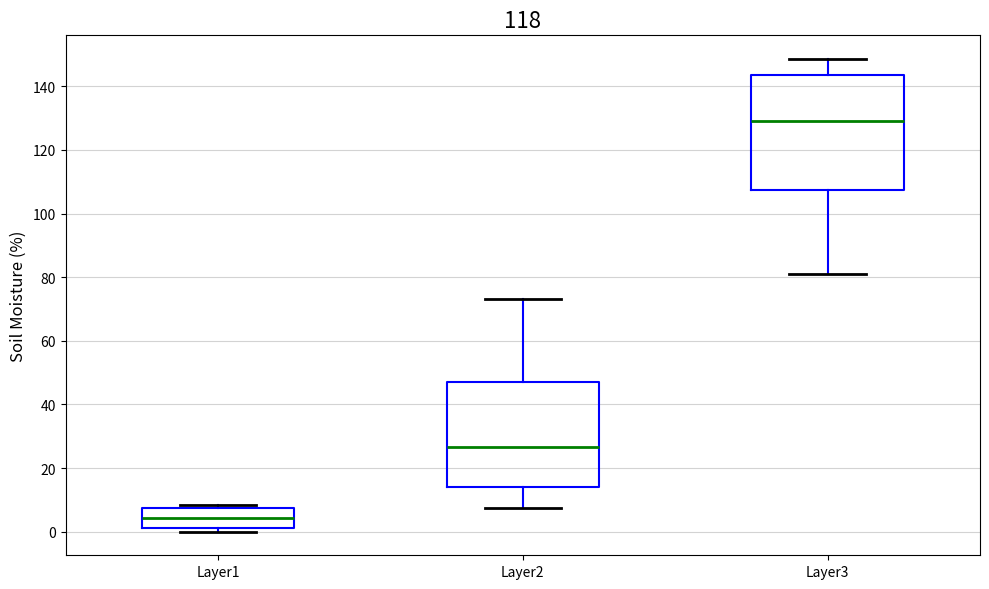

Which box has the lowest median line?

Layer1